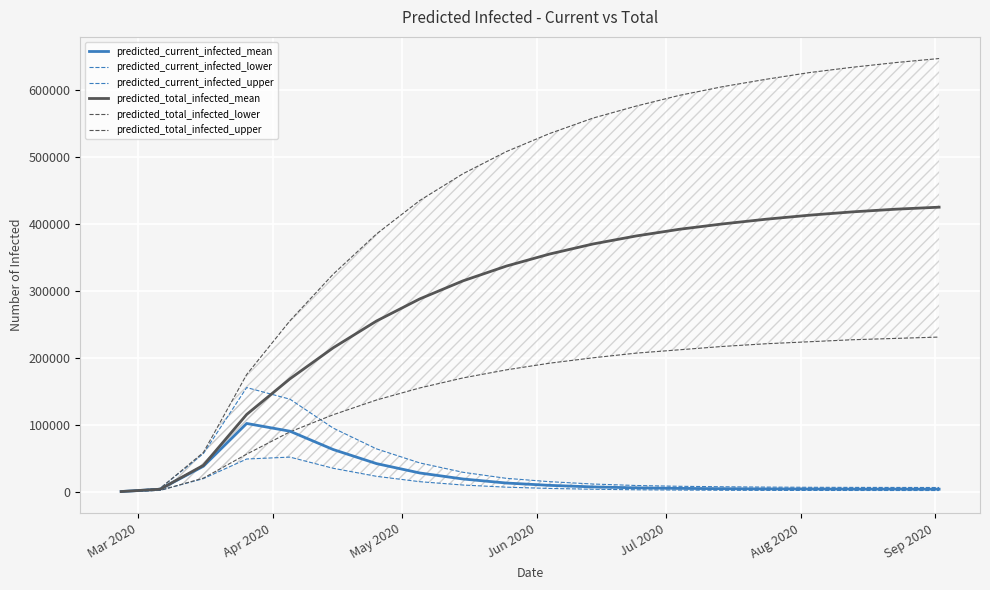

What is the maximum value for predicted_total_infected_mean?

425000